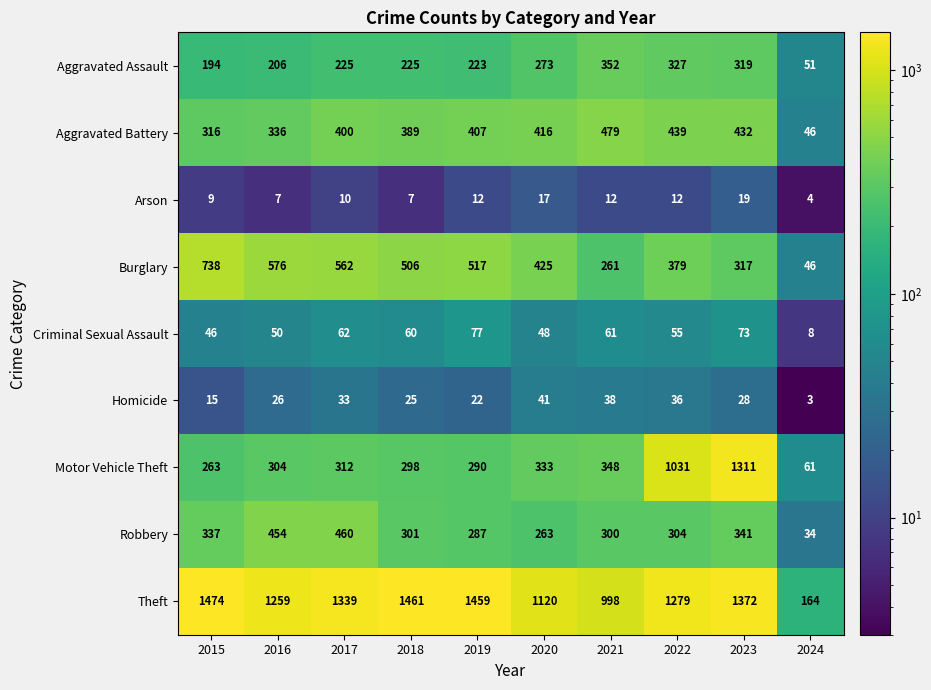

What is the minimum value shown in the chart?

3